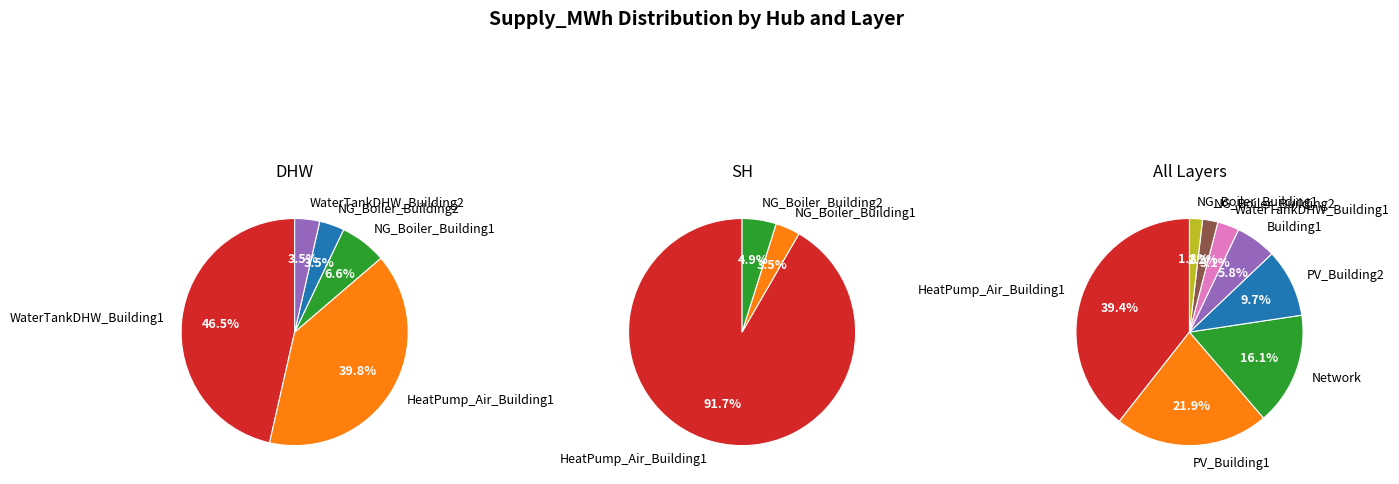

What is the largest slice in the pie chart?

HeatPump_Air_Building1